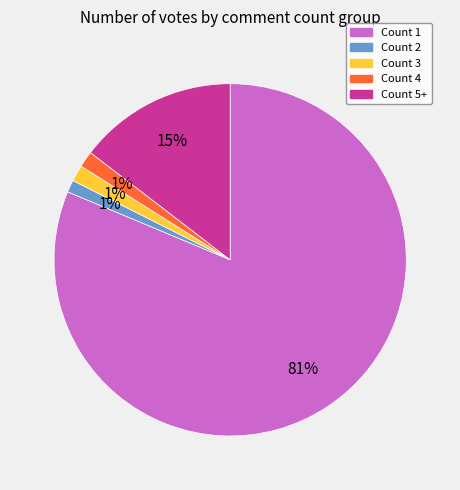

Which category has the biggest portion of the pie?

Count 1